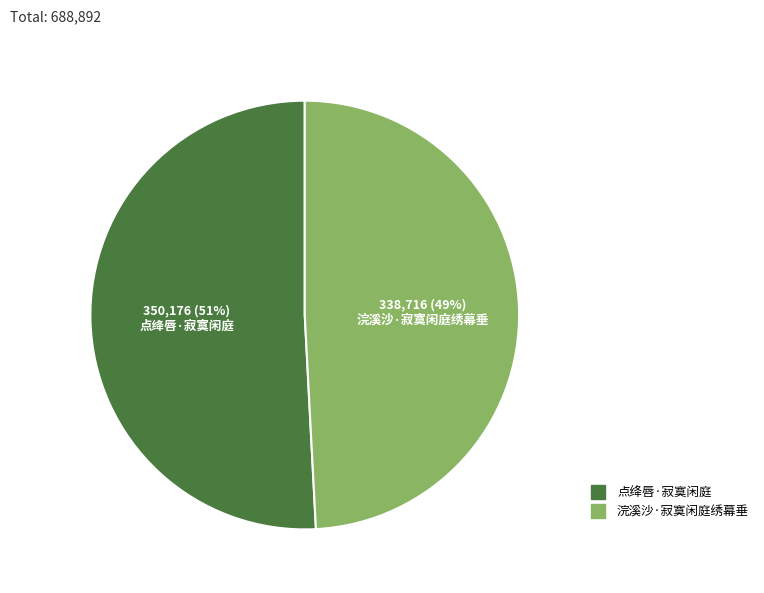

Which has a higher value, 点绛唇·寂寞闲庭 or 浣溪沙·寂寞闲庭绣幕垂?

点绛唇·寂寞闲庭